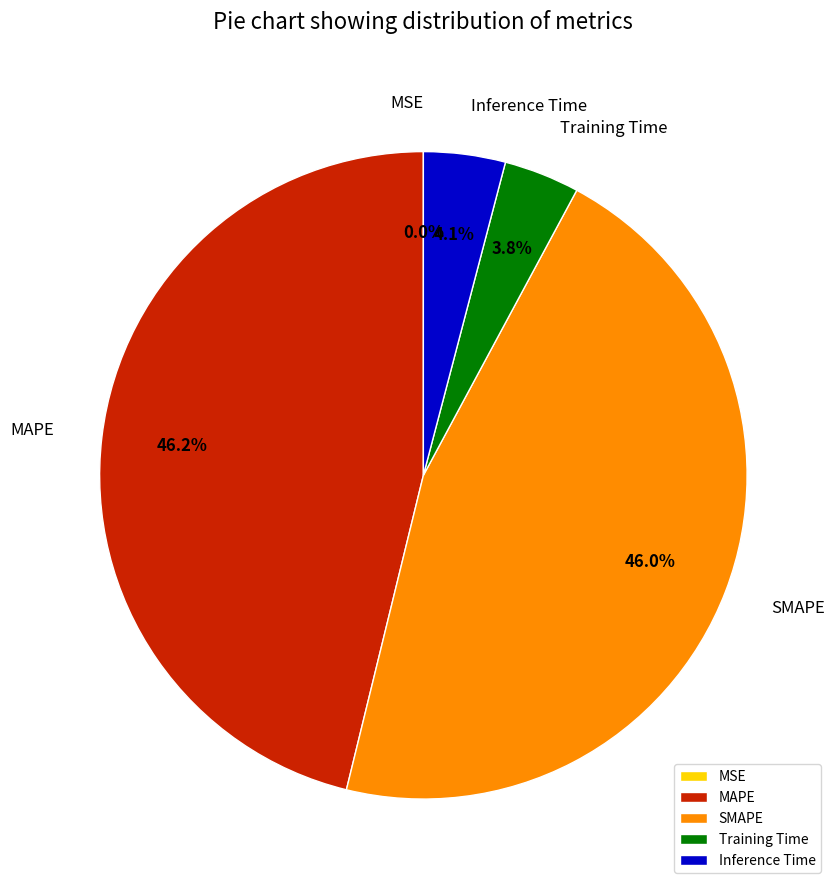

Is there any slice that represents more than half of the pie?

No